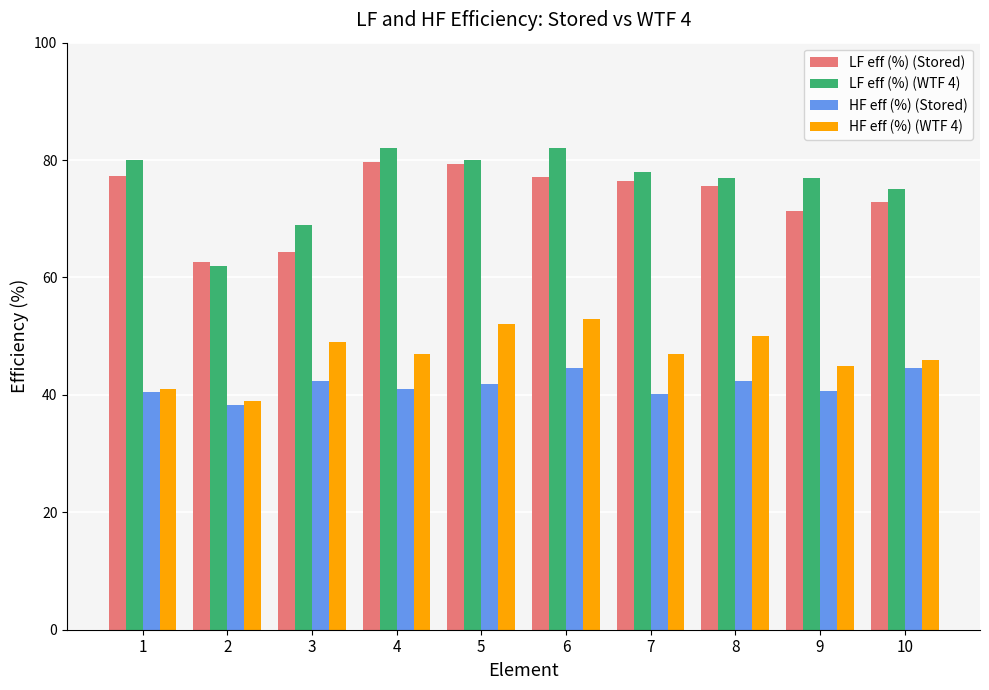

What is the total value across all series at 10?

238.4